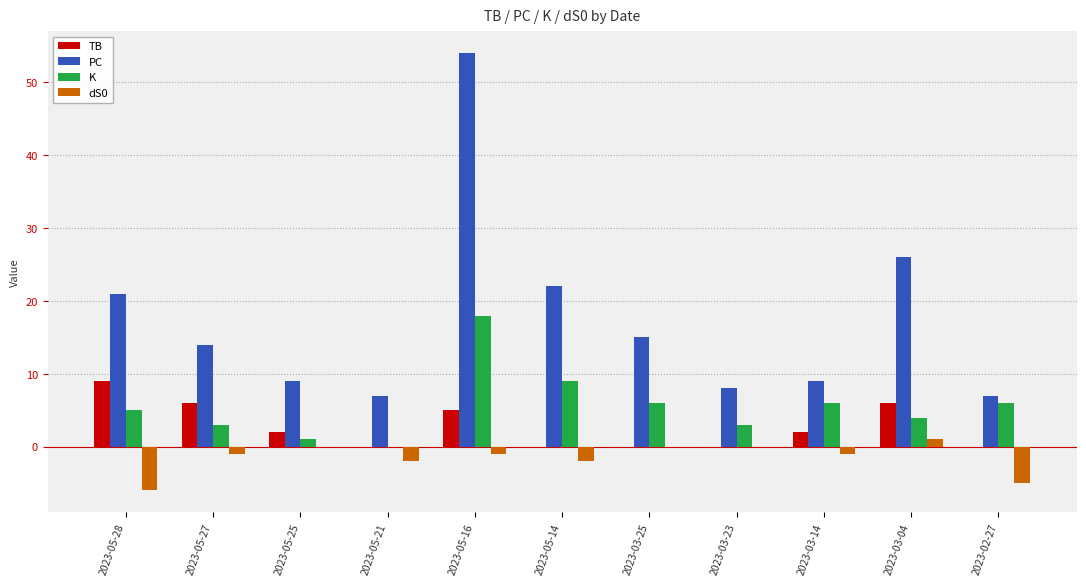

Is it true that K equals 4 at 2023-05-14?

False